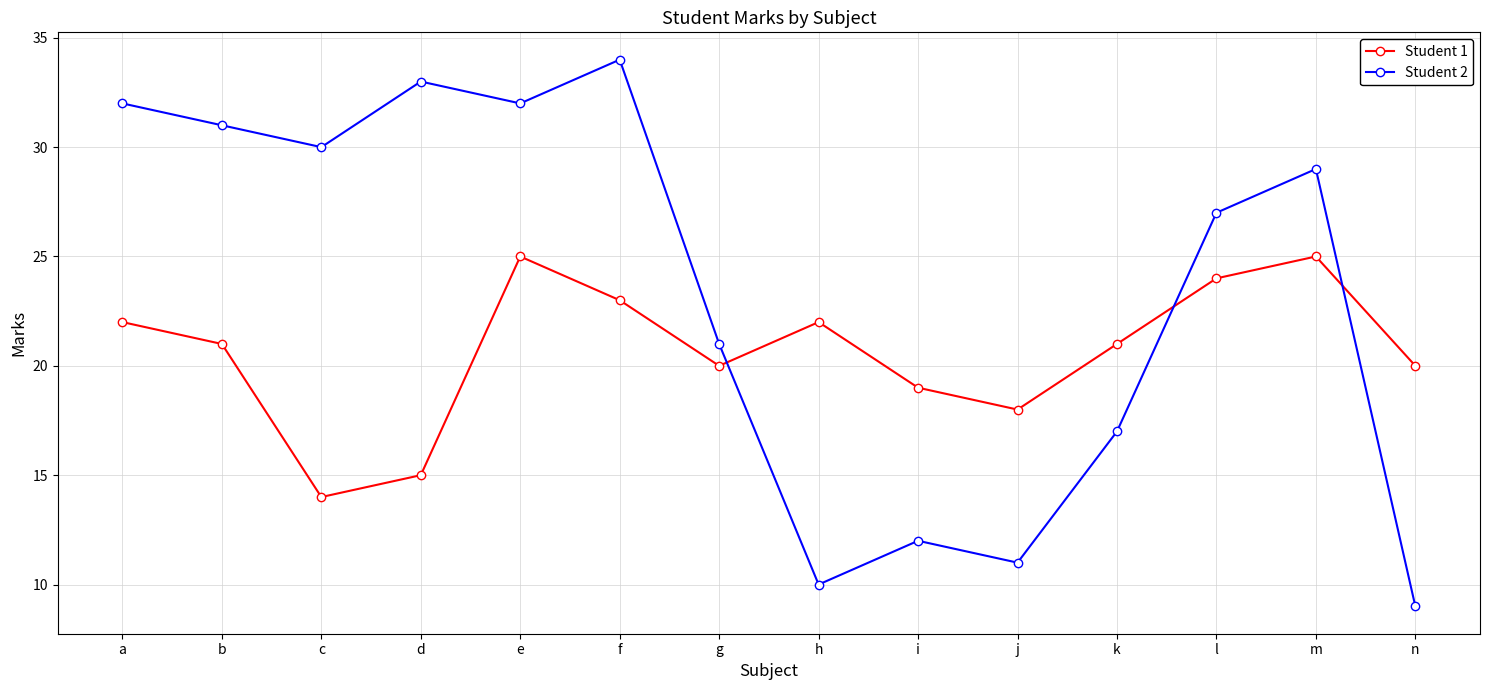

True or false: Student 1 has more than 1 points higher than both neighbors.

True